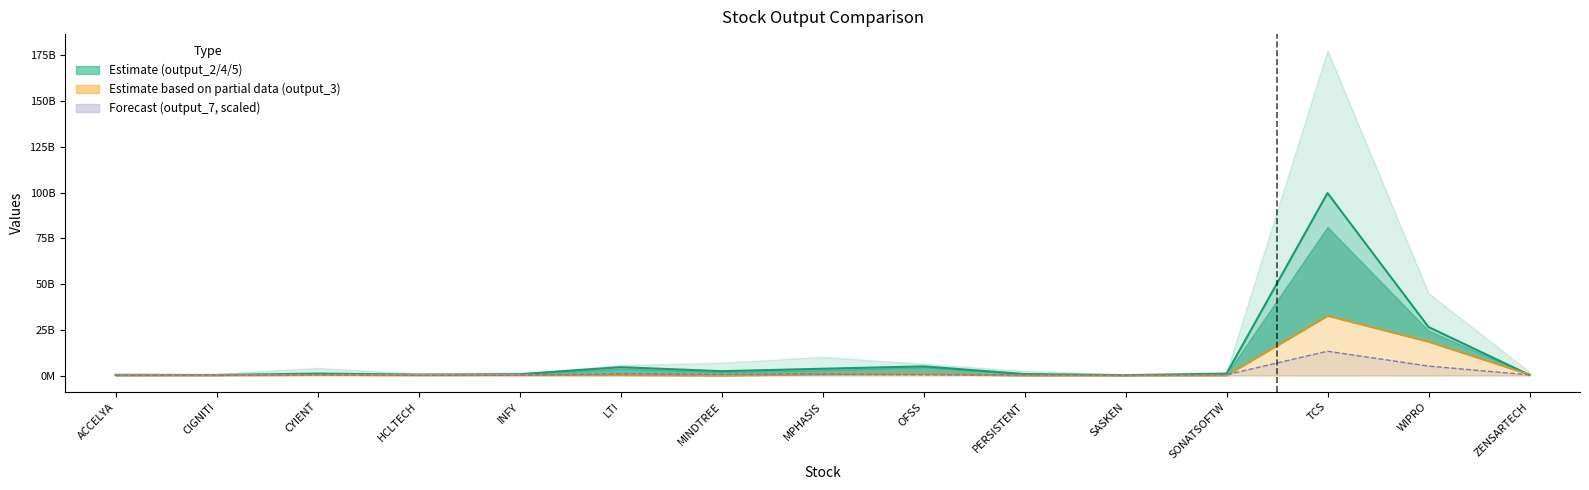

What is the value of the 4th point from the left?

514746000